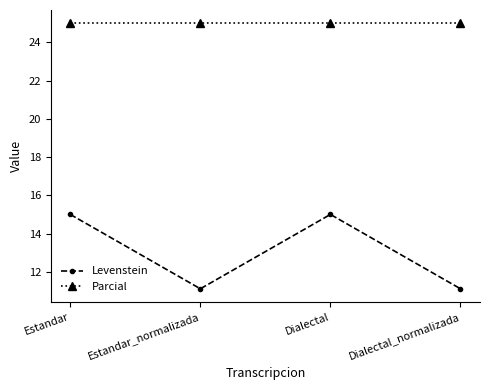

How many categories are shown in the chart?

4